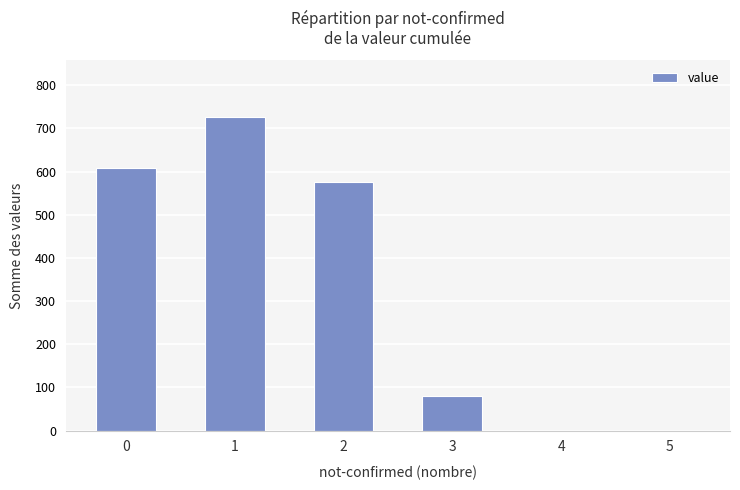

What is the change in value from 2 to 5?

-575